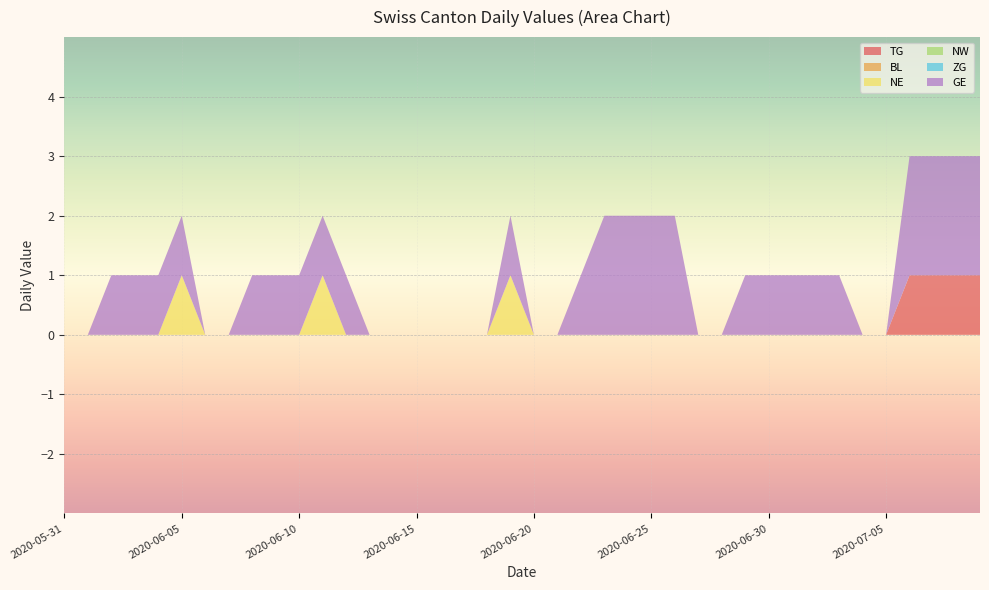

Reading left to right, what are all the values shown in this chart?

TG: 2020-05-31=0	2020-06-01=0	2020-06-02=0	2020-06-03=0	2020-06-04=0	2020-06-05=0	2020-06-06=0	2020-06-07=0	2020-06-08=0	2020-06-09=0	2020-06-10=0	2020-06-11=0	2020-06-12=0	2020-06-13=0	2020-06-14=0	2020-06-15=0	2020-06-16=0	2020-06-17=0	2020-06-18=0	2020-06-19=0	2020-06-20=0	2020-06-21=0	2020-06-22=0	2020-06-23=0	2020-06-24=0	2020-06-25=0	2020-06-26=0	2020-06-27=0	2020-06-28=0	2020-06-29=0	2020-06-30=0	2020-07-01=0	2020-07-02=0	2020-07-03=0	2020-07-04=0	2020-07-05=0	2020-07-06=1	2020-07-07=1	2020-07-08=1	2020-07-09=1
BL: 2020-05-31=0	2020-06-01=0	2020-06-02=0	2020-06-03=0	2020-06-04=0	2020-06-05=0	2020-06-06=0	2020-06-07=0	2020-06-08=0	2020-06-09=0	2020-06-10=0	2020-06-11=0	2020-06-12=0	2020-06-13=0	2020-06-14=0	2020-06-15=0	2020-06-16=0	2020-06-17=0	2020-06-18=0	2020-06-19=0	2020-06-20=0	2020-06-21=0	2020-06-22=0	2020-06-23=0	2020-06-24=0	2020-06-25=0	2020-06-26=0	2020-06-27=0	2020-06-28=0	2020-06-29=0	2020-06-30=0	2020-07-01=0	2020-07-02=0	2020-07-03=0	2020-07-04=0	2020-07-05=0	2020-07-06=0	2020-07-07=0	2020-07-08=0	2020-07-09=0
NE: 2020-05-31=0	2020-06-01=0	2020-06-02=0	2020-06-03=0	2020-06-04=0	2020-06-05=1	2020-06-06=0	2020-06-07=0	2020-06-08=0	2020-06-09=0	2020-06-10=0	2020-06-11=1	2020-06-12=0	2020-06-13=0	2020-06-14=0	2020-06-15=0	2020-06-16=0	2020-06-17=0	2020-06-18=0	2020-06-19=1	2020-06-20=0	2020-06-21=0	2020-06-22=0	2020-06-23=0	2020-06-24=0	2020-06-25=0	2020-06-26=0	2020-06-27=0	2020-06-28=0	2020-06-29=0	2020-06-30=0	2020-07-01=0	2020-07-02=0	2020-07-03=0	2020-07-04=0	2020-07-05=0	2020-07-06=0	2020-07-07=0	2020-07-08=0	2020-07-09=0
NW: 2020-05-31=0	2020-06-01=0	2020-06-02=0	2020-06-03=0	2020-06-04=0	2020-06-05=0	2020-06-06=0	2020-06-07=0	2020-06-08=0	2020-06-09=0	2020-06-10=0	2020-06-11=0	2020-06-12=0	2020-06-13=0	2020-06-14=0	2020-06-15=0	2020-06-16=0	2020-06-17=0	2020-06-18=0	2020-06-19=0	2020-06-20=0	2020-06-21=0	2020-06-22=0	2020-06-23=0	2020-06-24=0	2020-06-25=0	2020-06-26=0	2020-06-27=0	2020-06-28=0	2020-06-29=0	2020-06-30=0	2020-07-01=0	2020-07-02=0	2020-07-03=0	2020-07-04=0	2020-07-05=0	2020-07-06=0	2020-07-07=0	2020-07-08=0	2020-07-09=0
ZG: 2020-05-31=0	2020-06-01=0	2020-06-02=0	2020-06-03=0	2020-06-04=0	2020-06-05=0	2020-06-06=0	2020-06-07=0	2020-06-08=0	2020-06-09=0	2020-06-10=0	2020-06-11=0	2020-06-12=0	2020-06-13=0	2020-06-14=0	2020-06-15=0	2020-06-16=0	2020-06-17=0	2020-06-18=0	2020-06-19=0	2020-06-20=0	2020-06-21=0	2020-06-22=0	2020-06-23=0	2020-06-24=0	2020-06-25=0	2020-06-26=0	2020-06-27=0	2020-06-28=0	2020-06-29=0	2020-06-30=0	2020-07-01=0	2020-07-02=0	2020-07-03=0	2020-07-04=0	2020-07-05=0	2020-07-06=0	2020-07-07=0	2020-07-08=0	2020-07-09=0
GE: 2020-05-31=0	2020-06-01=0	2020-06-02=1	2020-06-03=1	2020-06-04=1	2020-06-05=1	2020-06-06=0	2020-06-07=0	2020-06-08=1	2020-06-09=1	2020-06-10=1	2020-06-11=1	2020-06-12=1	2020-06-13=0	2020-06-14=0	2020-06-15=0	2020-06-16=0	2020-06-17=0	2020-06-18=0	2020-06-19=1	2020-06-20=0	2020-06-21=0	2020-06-22=1	2020-06-23=2	2020-06-24=2	2020-06-25=2	2020-06-26=2	2020-06-27=0	2020-06-28=0	2020-06-29=1	2020-06-30=1	2020-07-01=1	2020-07-02=1	2020-07-03=1	2020-07-04=0	2020-07-05=0	2020-07-06=2	2020-07-07=2	2020-07-08=2	2020-07-09=2